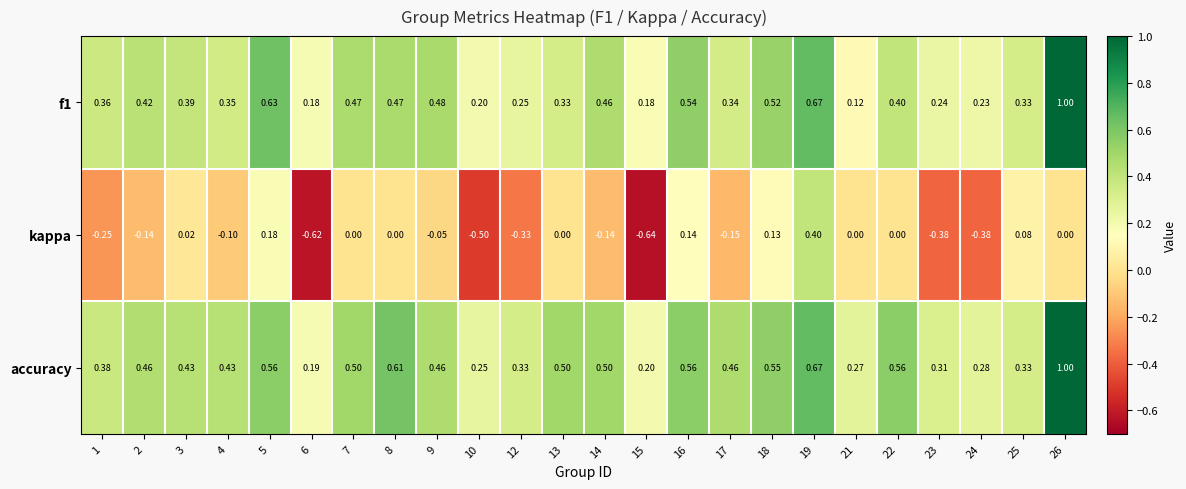

Is the value of f1 at 4 greater than the value of kappa at 15?

Yes